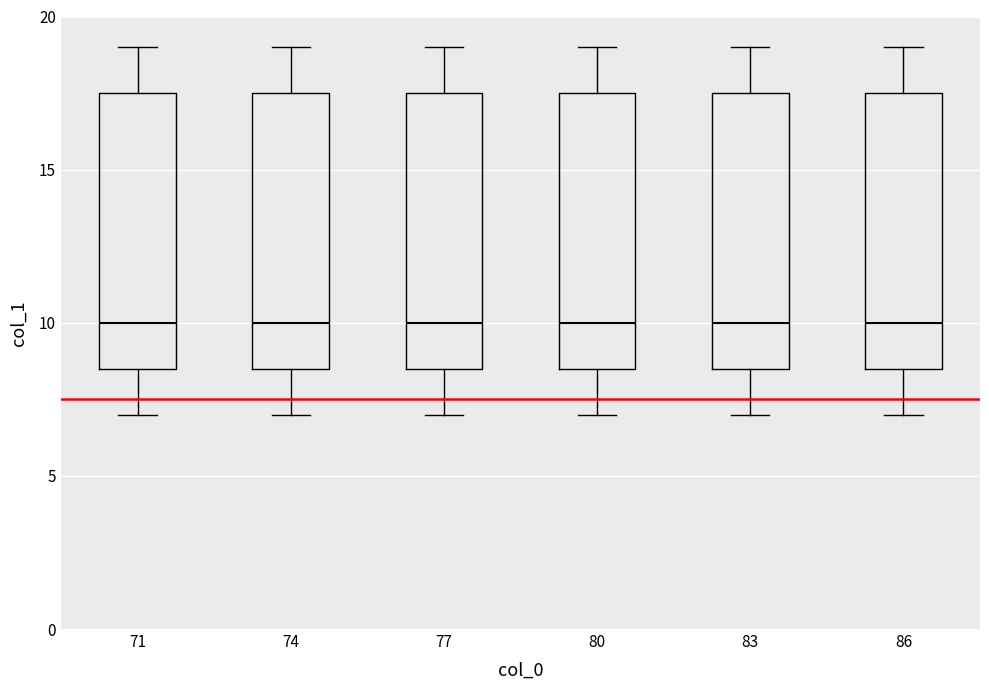

Reading left to right, transcribe this box plot: for each box, give where its median line is, the range the box spans, and where its two whiskers end, as read against the y-axis. The values are not printed on the chart, so give them approximately, as read against the axis.

71: median 10.0, box 8.5 to 17.5, whiskers 7.0 to 19.0
74: median 10.0, box 8.5 to 17.5, whiskers 7.0 to 19.0
77: median 10.0, box 8.5 to 17.5, whiskers 7.0 to 19.0
80: median 10.0, box 8.5 to 17.5, whiskers 7.0 to 19.0
83: median 10.0, box 8.5 to 17.5, whiskers 7.0 to 19.0
86: median 10.0, box 8.5 to 17.5, whiskers 7.0 to 19.0